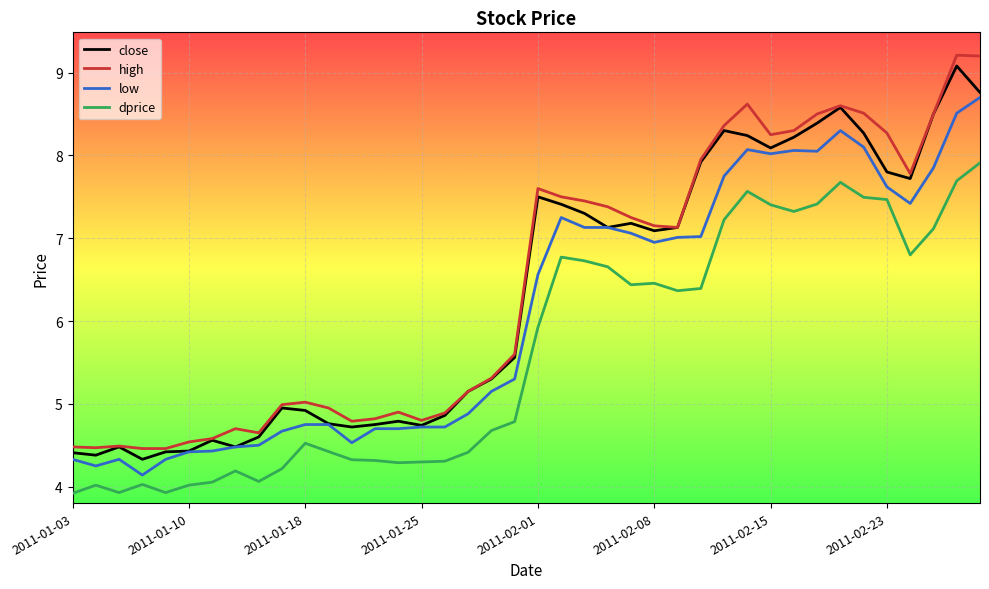

True or false: high and dprice intersect in this chart.

False